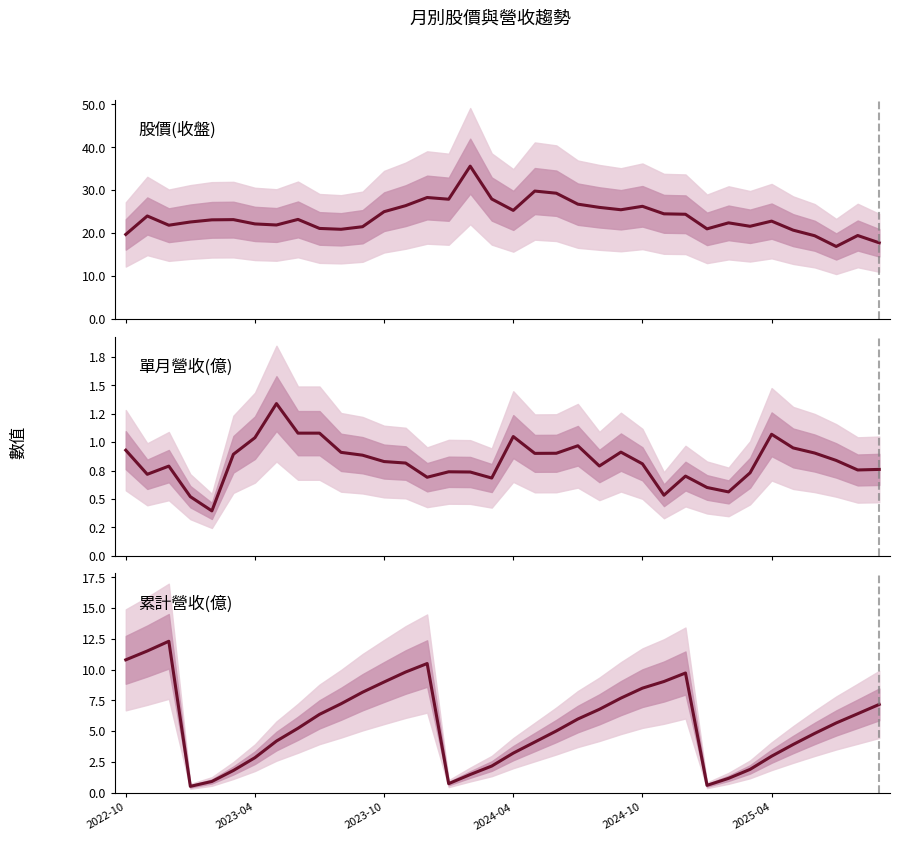

Which series has the widest spread of values?

股價(收盤)